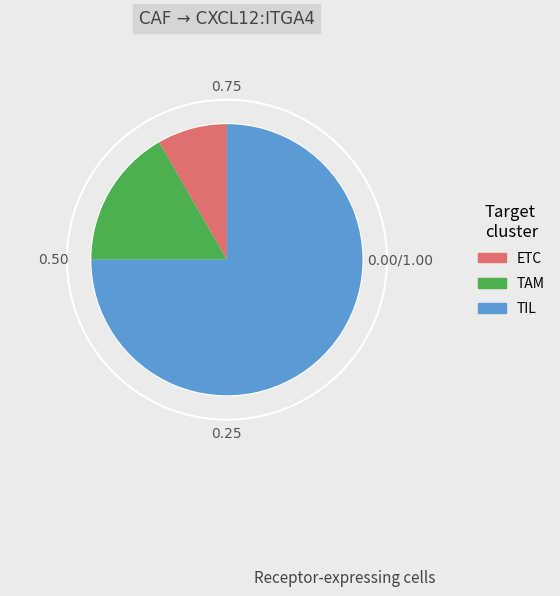

Rank the categories by value from lowest to highest.

ETC, TAM, TIL